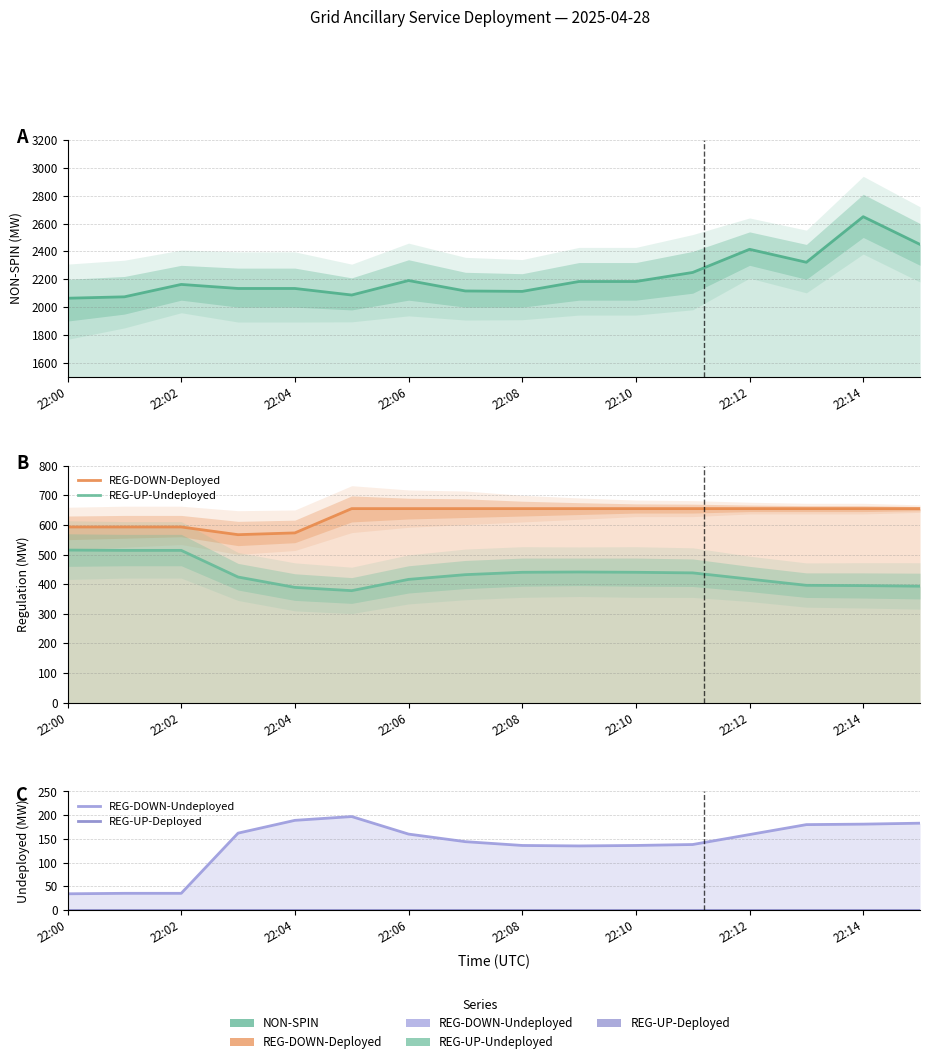

How many lines are shown in the chart?

5